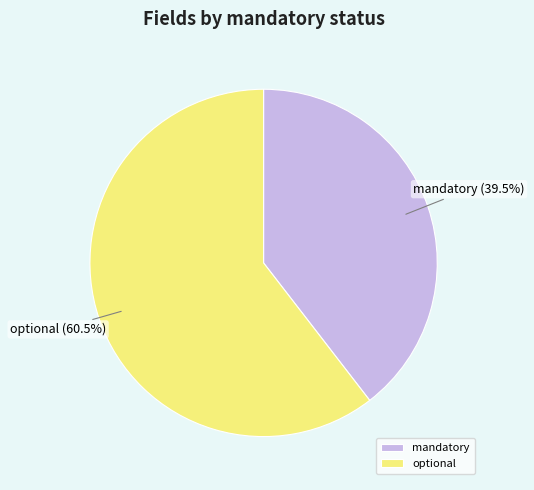

Rank the categories by value from lowest to highest.

mandatory, optional